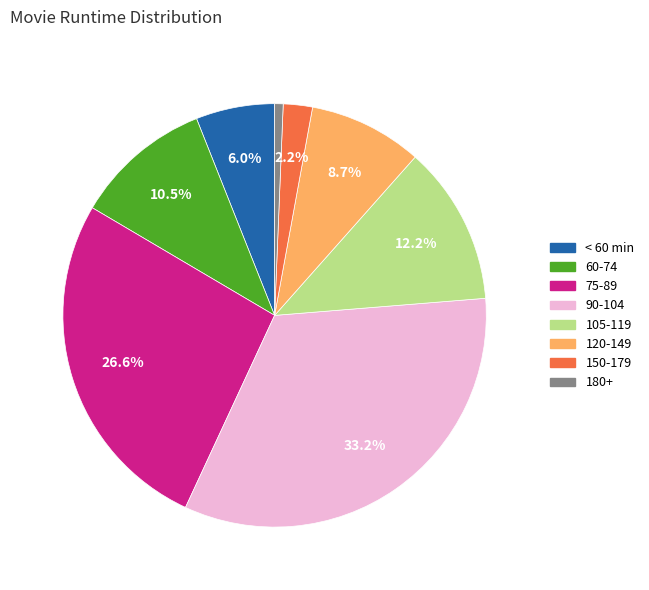

How many slices are in this pie chart?

8